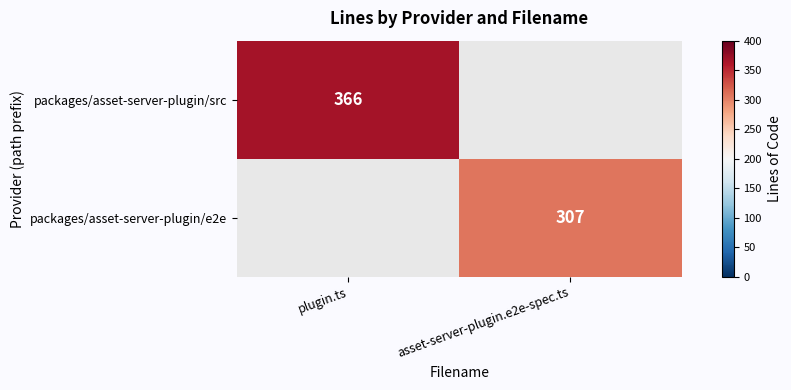

The value of packages/asset-server-plugin/src at plugin.ts is 206. True or false?

False